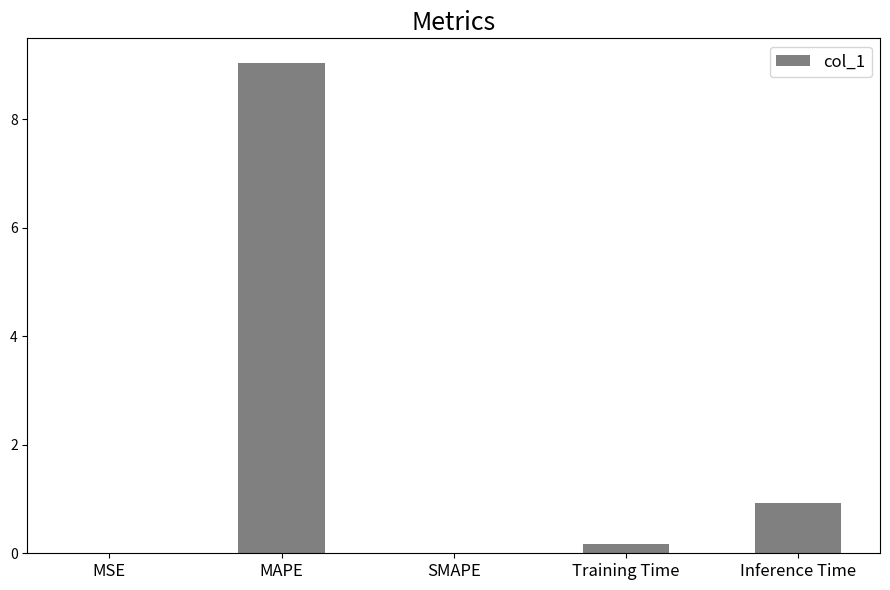

At which category does the chart reach its peak across all series?

MAPE